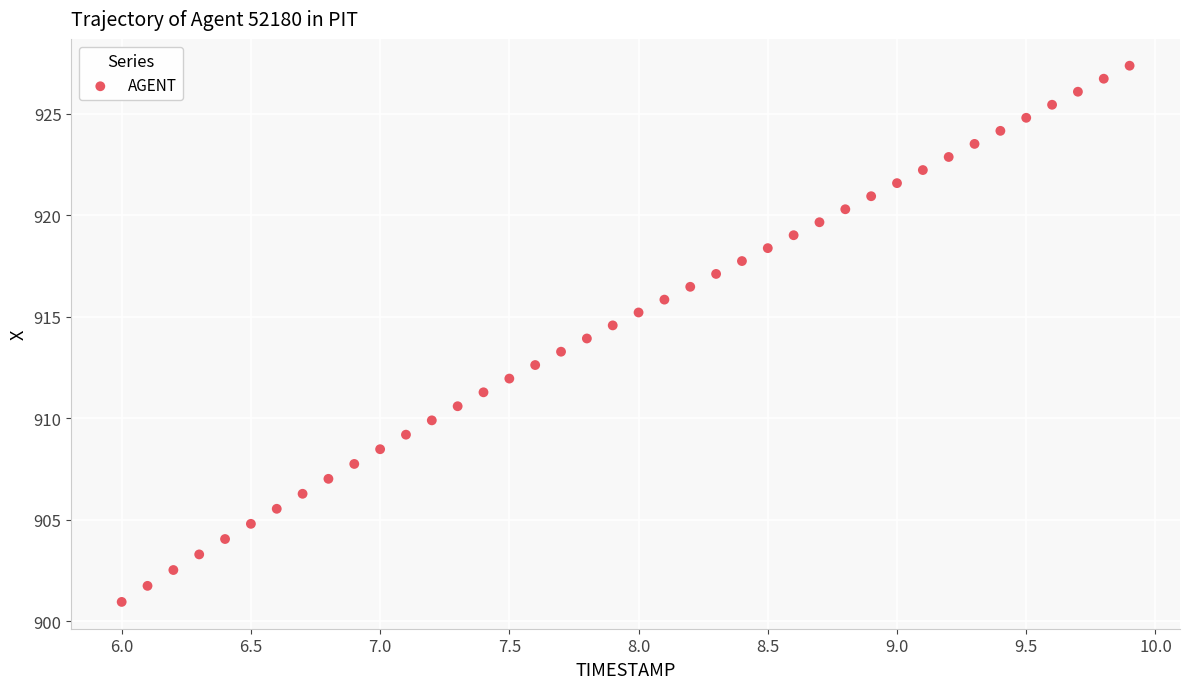

What is the range of X values (max minus min)?

3.9